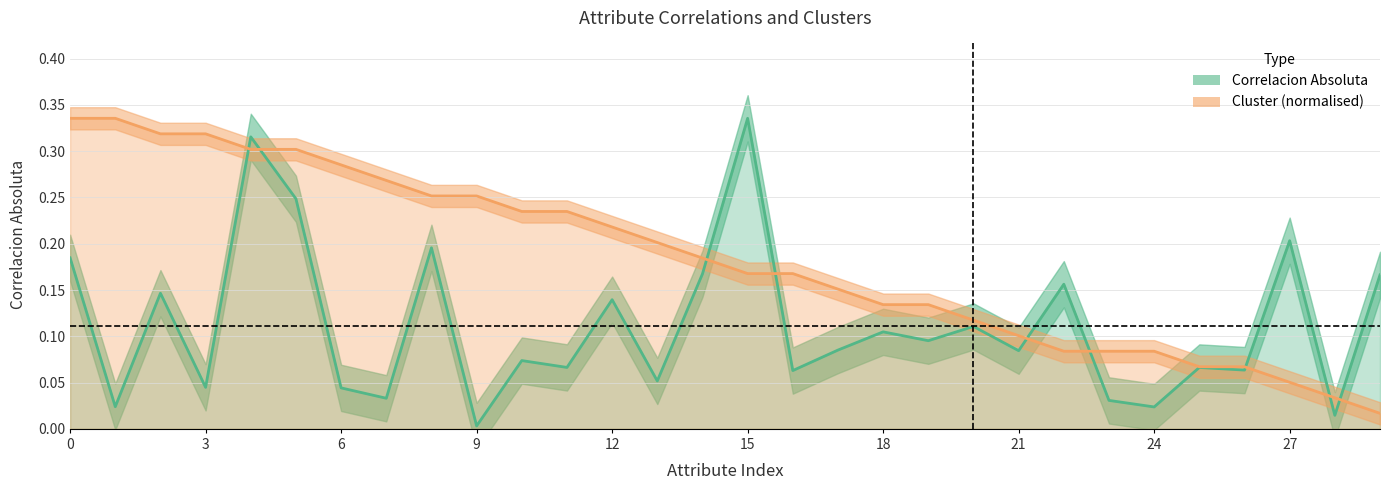

List the series in order of their overall mean, highest first.

Cluster, Correlacion Absoluta